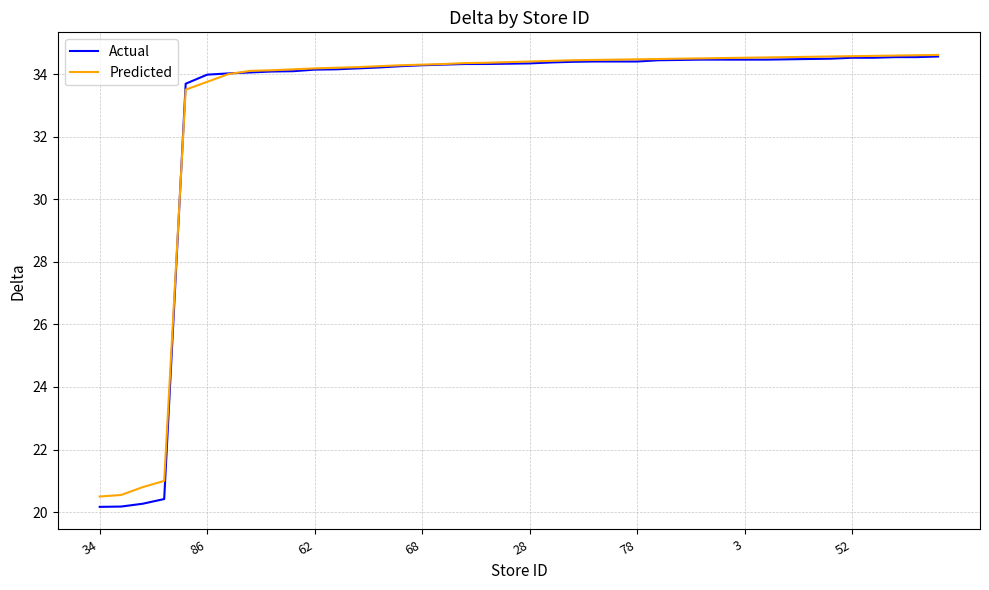

What is the difference between the maximum and minimum values in the Actual series?

14.4